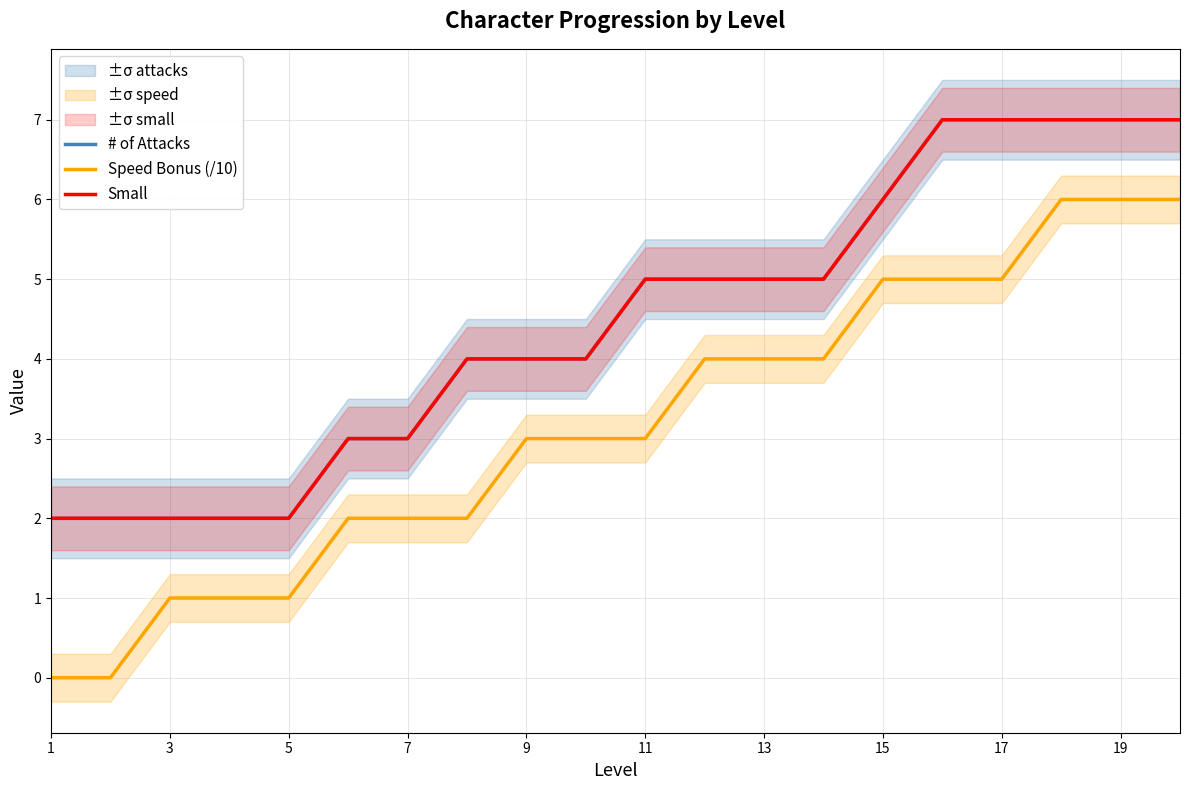

Count the number of categories in the chart.

20